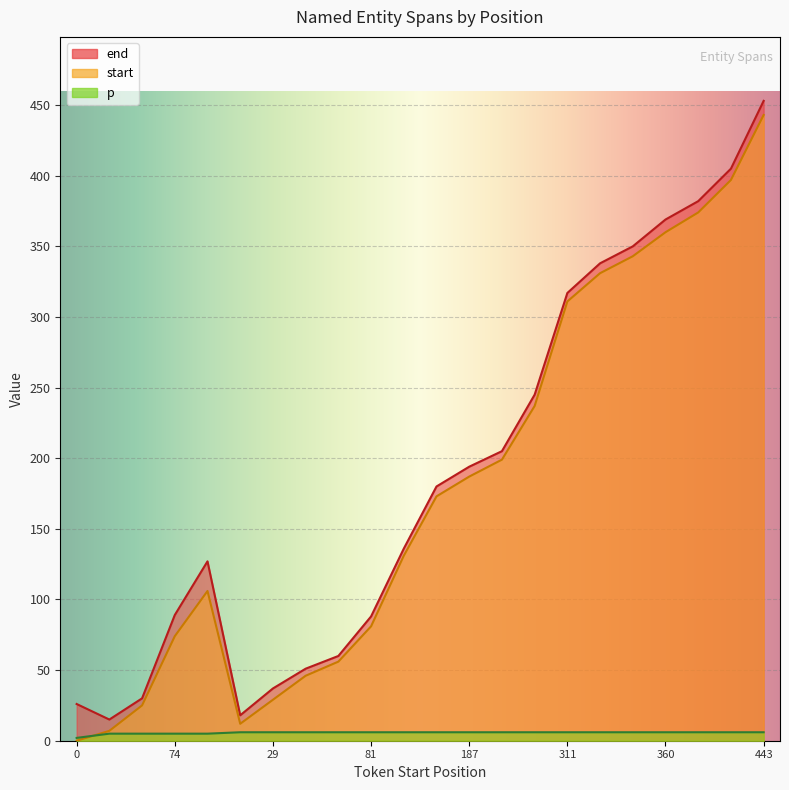

True or false: p and end intersect in this chart.

False